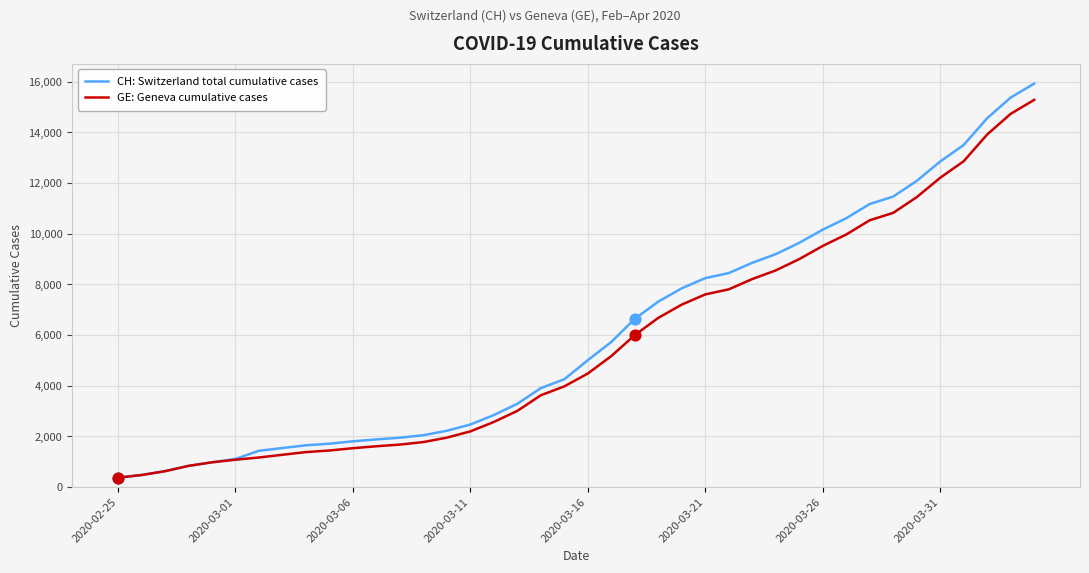

What is the smallest value displayed?

375